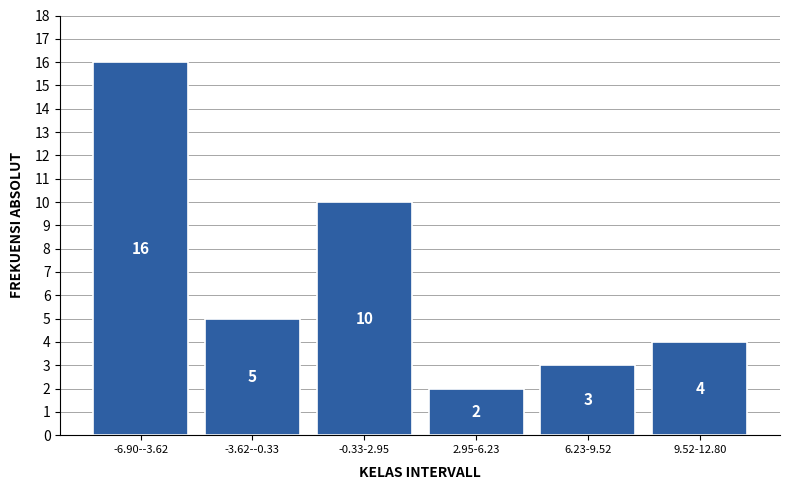

Reading right to left, list all the values displayed in this chart.

9.52-12.80=4	6.23-9.52=3	2.95-6.23=2	-0.33-2.95=10	-3.62--0.33=5	-6.90--3.62=16